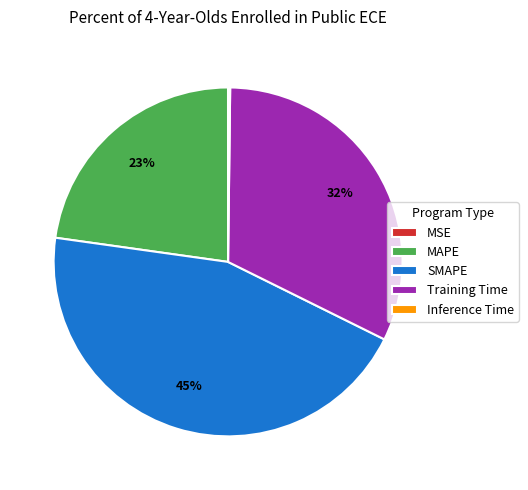

Which category has the biggest portion of the pie?

SMAPE